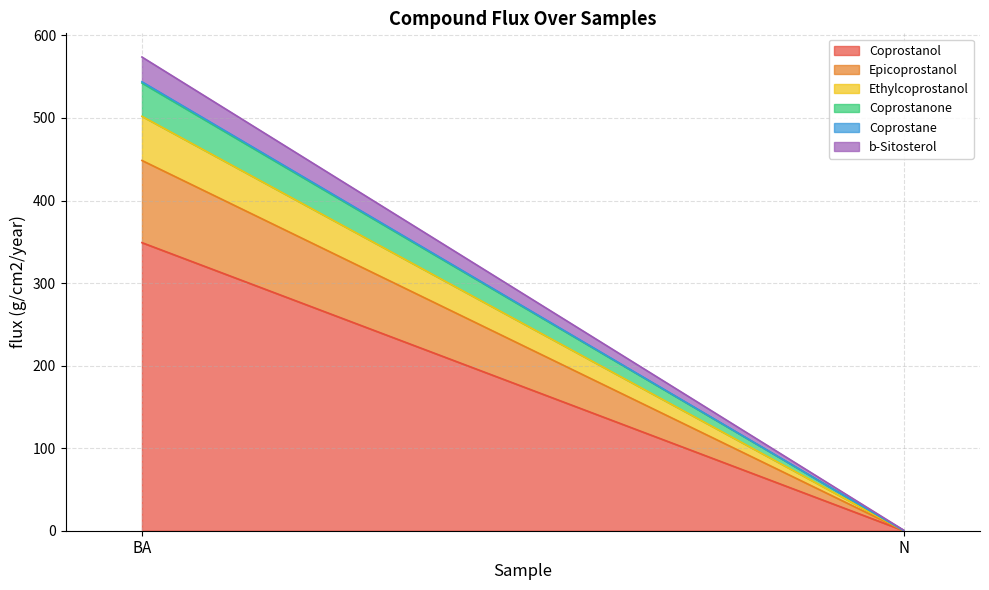

What is the value of the Coprostanol point at the 1st from the left?

349.0